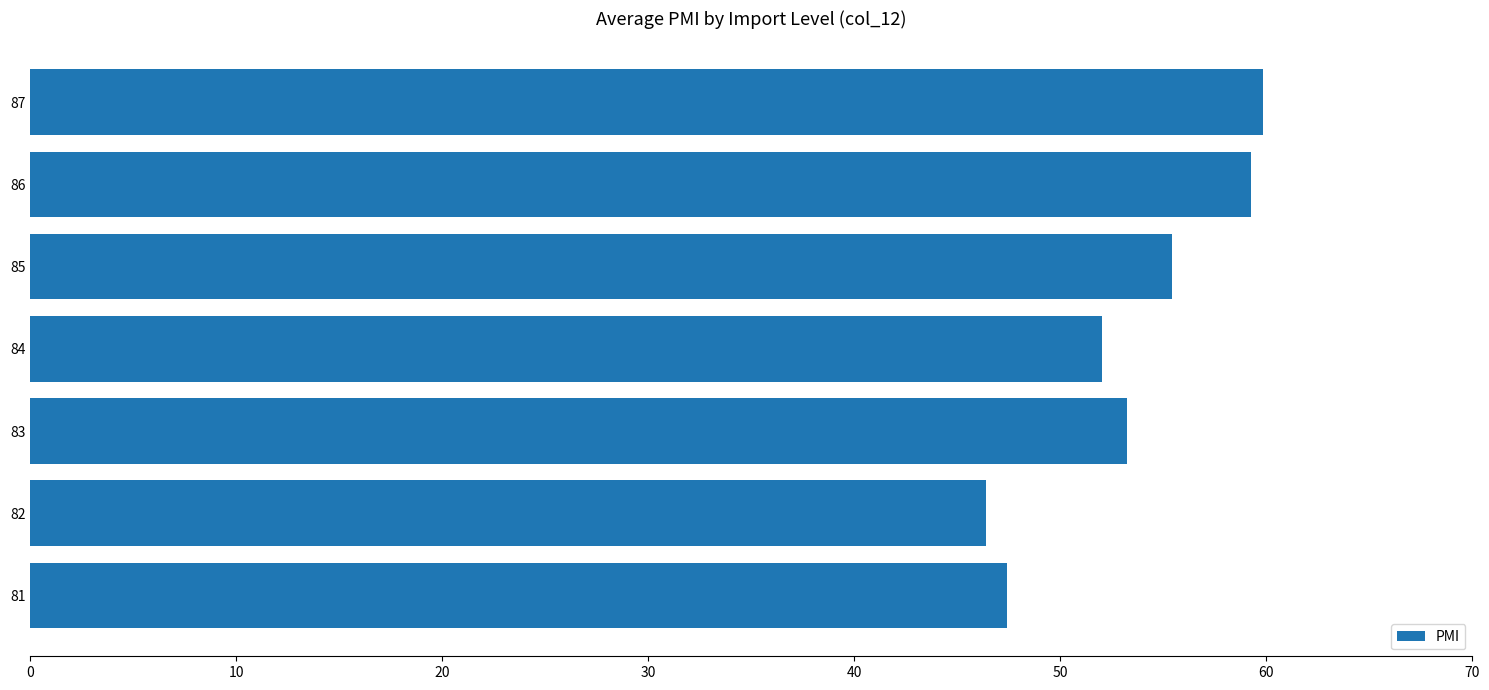

Does the chart contain stacked bars?

No